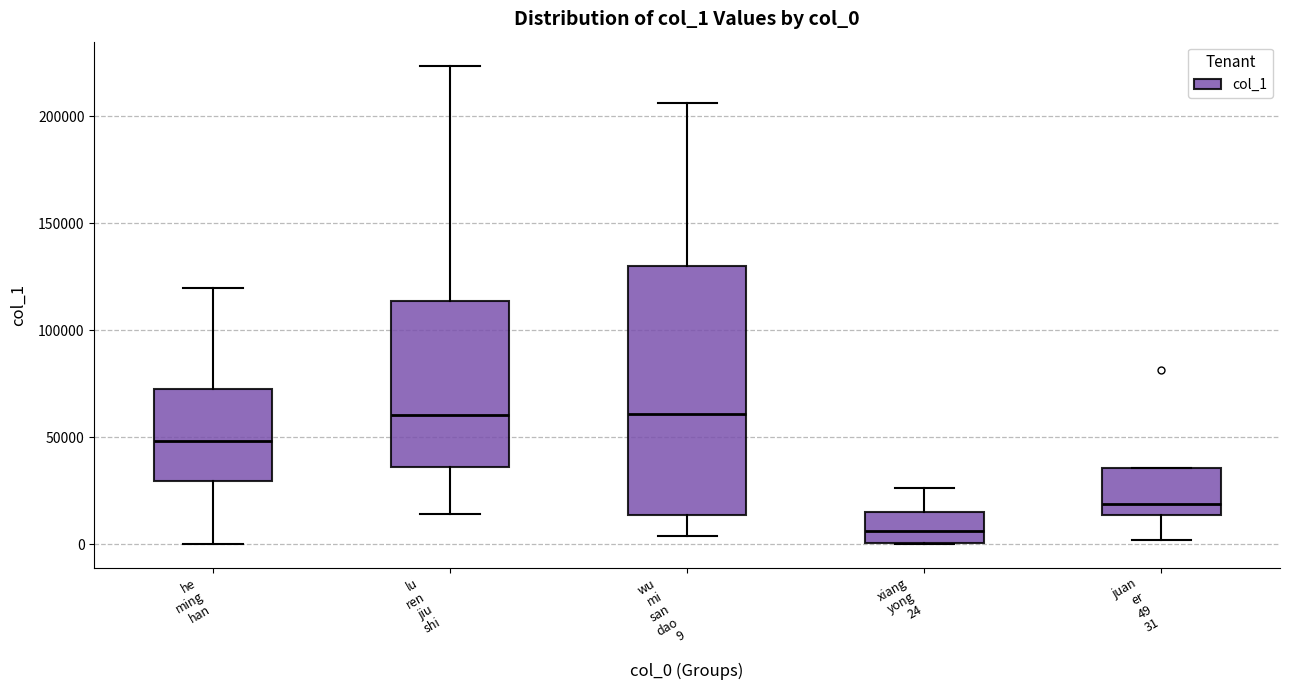

Reading left to right, read every box against the y-axis: the position of its median line, the range the box covers, and the ends of its whiskers. The values are not printed on the chart, so give them approximately, as read against the axis.

he ming han: median 50000, box 30000 to 70000, whiskers 0 to 120000
lu ren jiu shi: median 60000, box 35000 to 115000, whiskers 15000 to 225000
wu mi san dao 9: median 60000, box 15000 to 130000, whiskers 5000 to 205000
xiang yong 24: median 5000, box 0 to 15000, whiskers 0 to 25000
juan er 49 31: median 20000, box 15000 to 35000, whiskers 0 to 35000